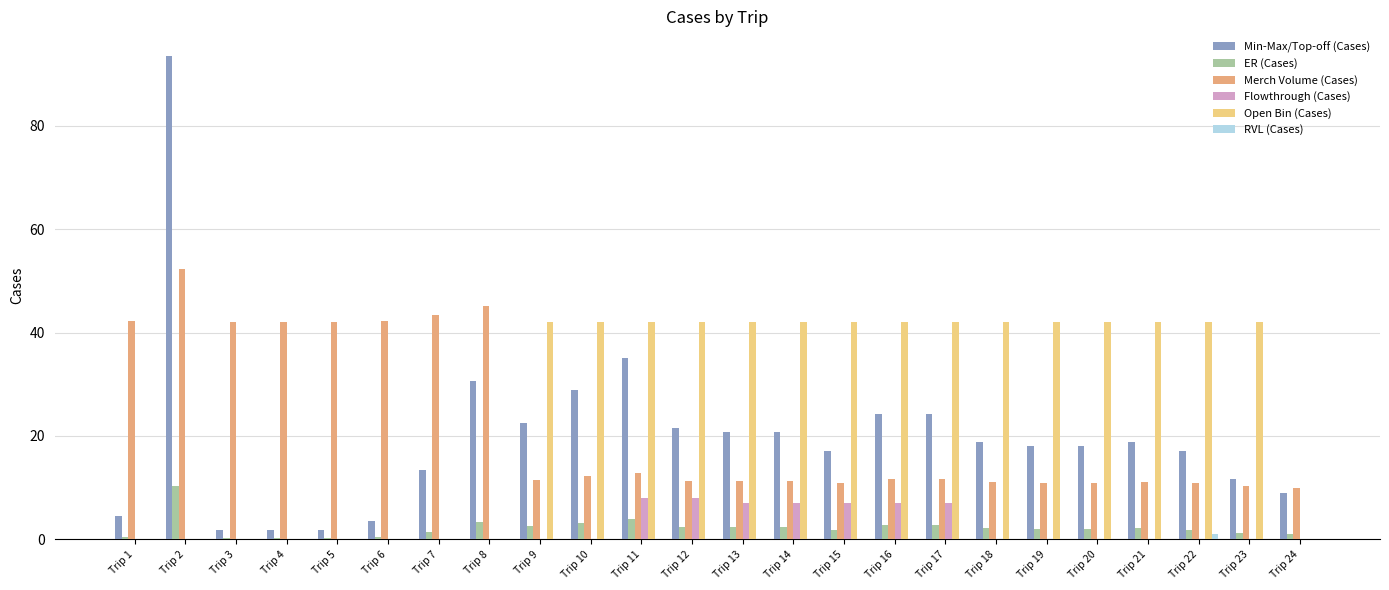

Is the value of ER (Cases) at Trip 22 greater than the value of RVL (Cases) at Trip 7?

Yes